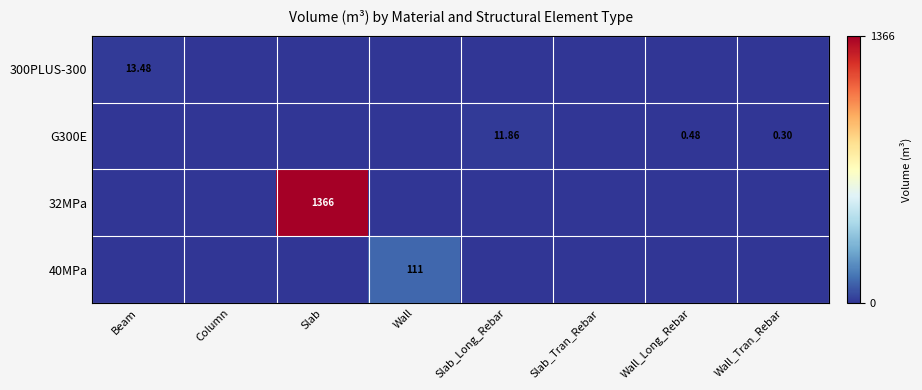

What is the average value of the 32MPa series?

170.8